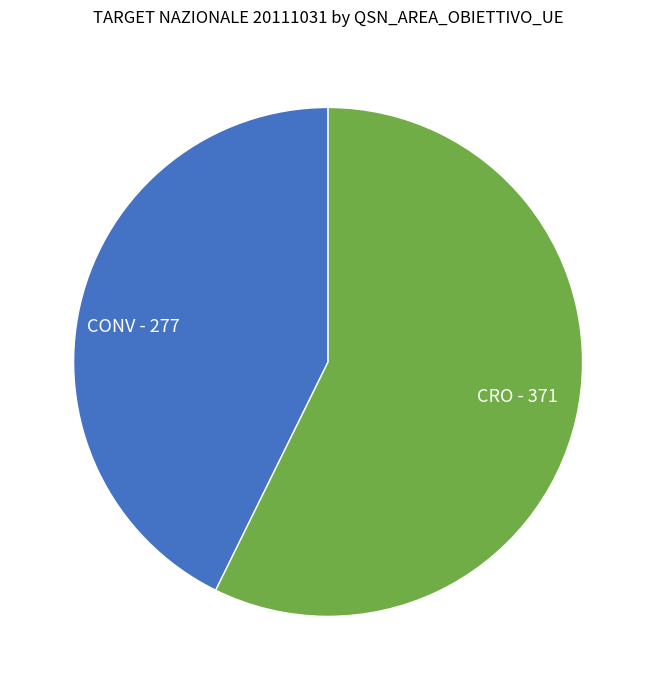

Is the sum of CONV and CRO greater than half?

Yes